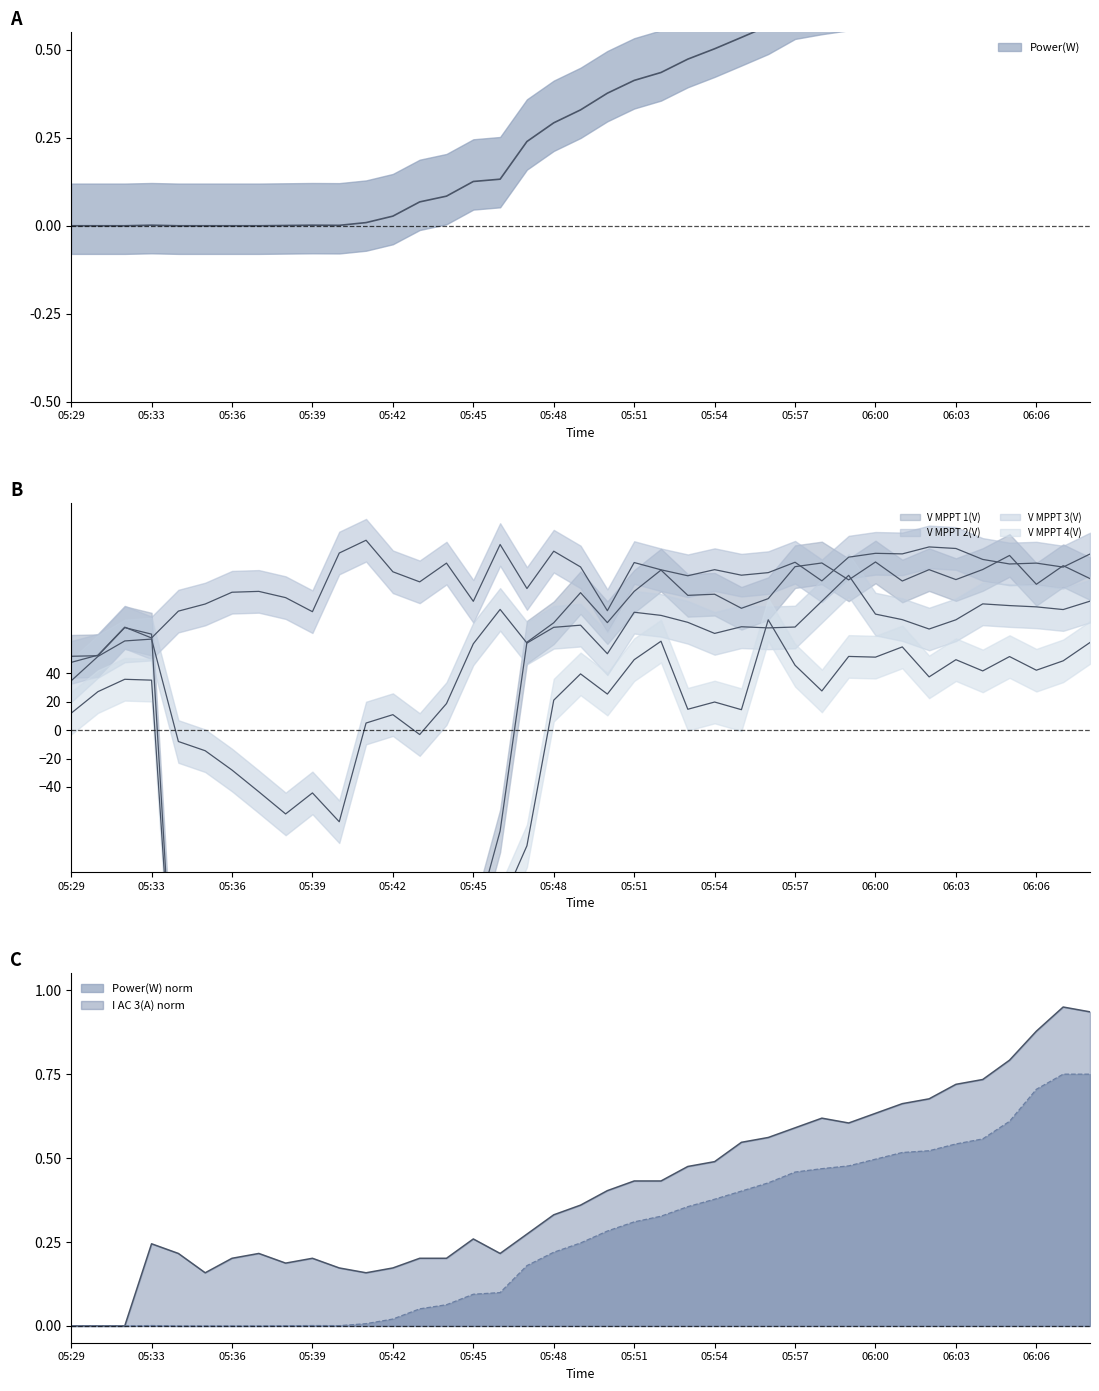

What is the sum of all I AC 3(A) values?

15.9